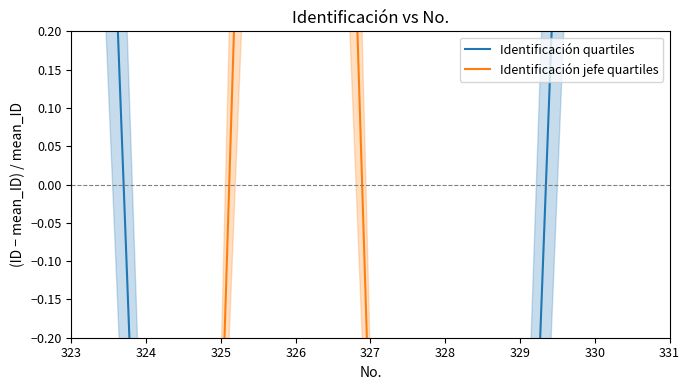

The Identificación quartiles series shows -0.3 at 325. True or false?

False